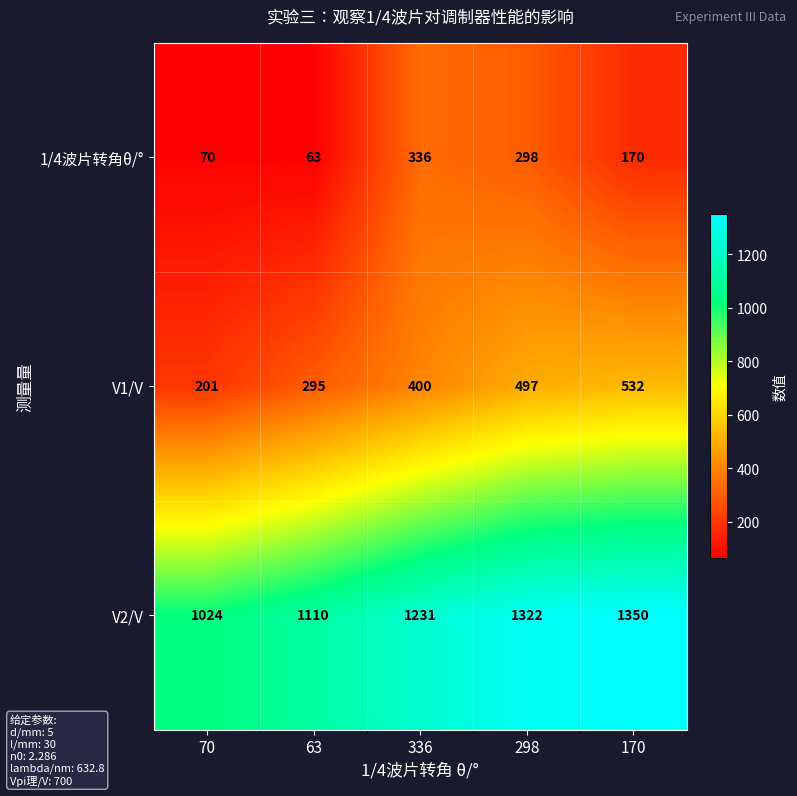

Which category has the lowest value in the 1/4波片转角θ/° series?

63